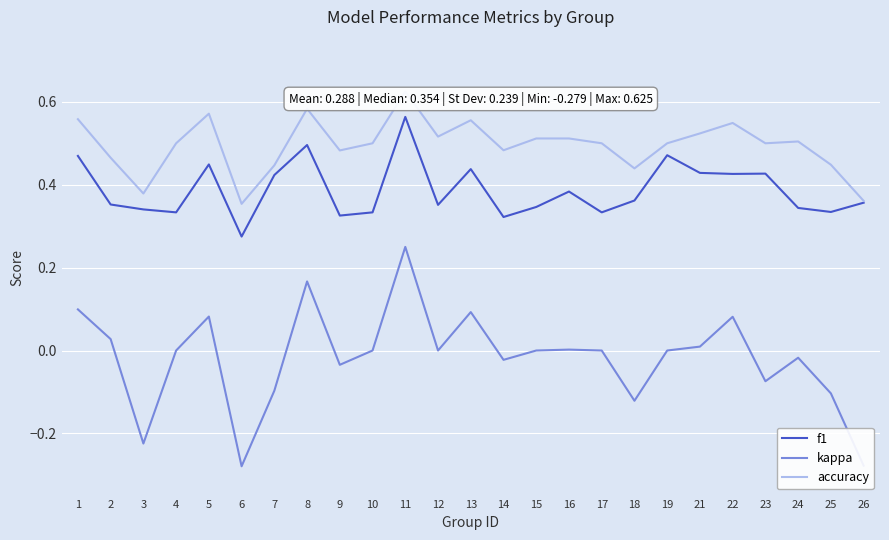

Rank the series by their maximum value, from lowest to highest.

kappa, f1, accuracy